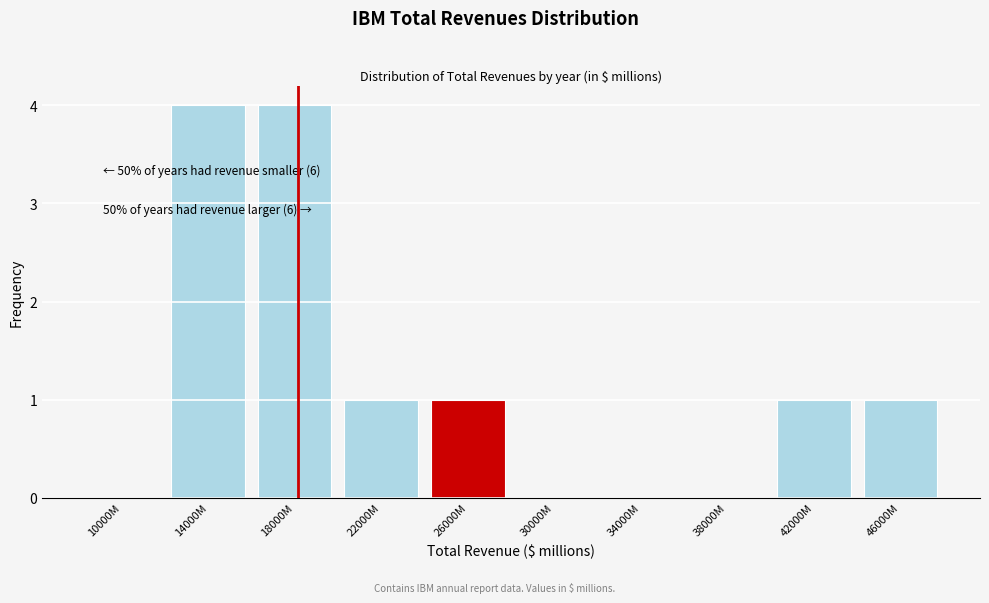

Reading left to right, transcribe all the data shown in this chart.

10000M=0	14000M=4	18000M=4	22000M=1	26000M=1	30000M=0	34000M=0	38000M=0	42000M=1	46000M=1